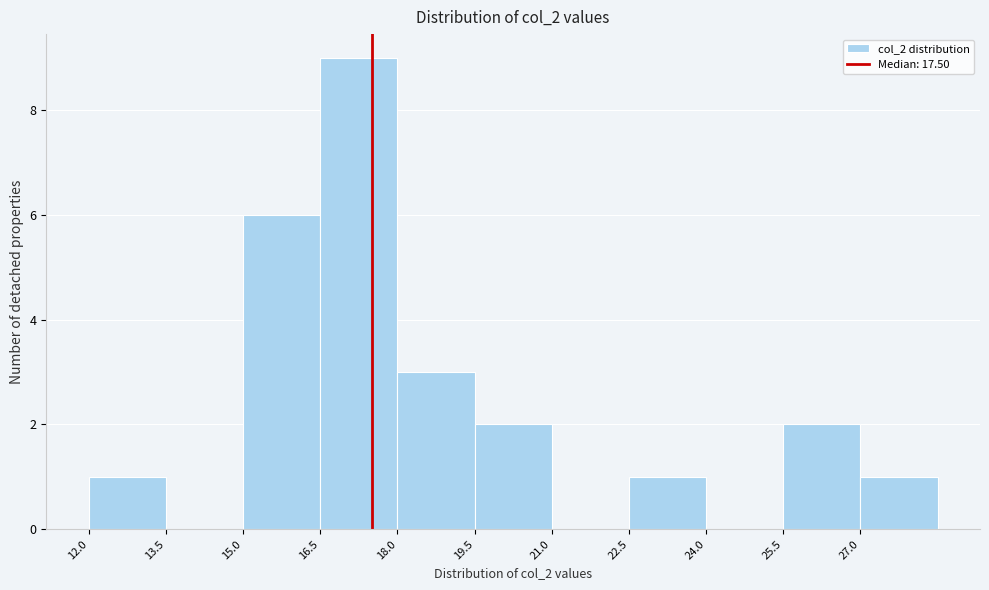

Reading left to right, list every bar in this chart as the range it spans on the x-axis followed by its height. Neither the bar edges nor the heights are printed on the chart, so give them approximately, as read against the axes.

12.0 to 13.5: 1
13.5 to 15.0: 0
15.0 to 16.5: 6
16.5 to 18.0: 9
18.0 to 19.5: 3
19.5 to 21.0: 2
21.0 to 22.5: 0
22.5 to 24.0: 1
24.0 to 25.5: 0
25.5 to 27.0: 2
27.0 to 28.5: 1